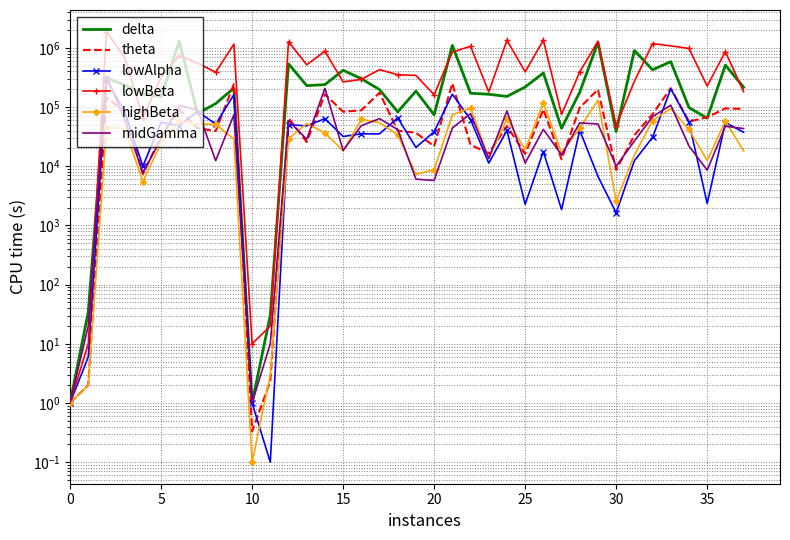

Which series changed the most between 10 and 34?

lowBeta